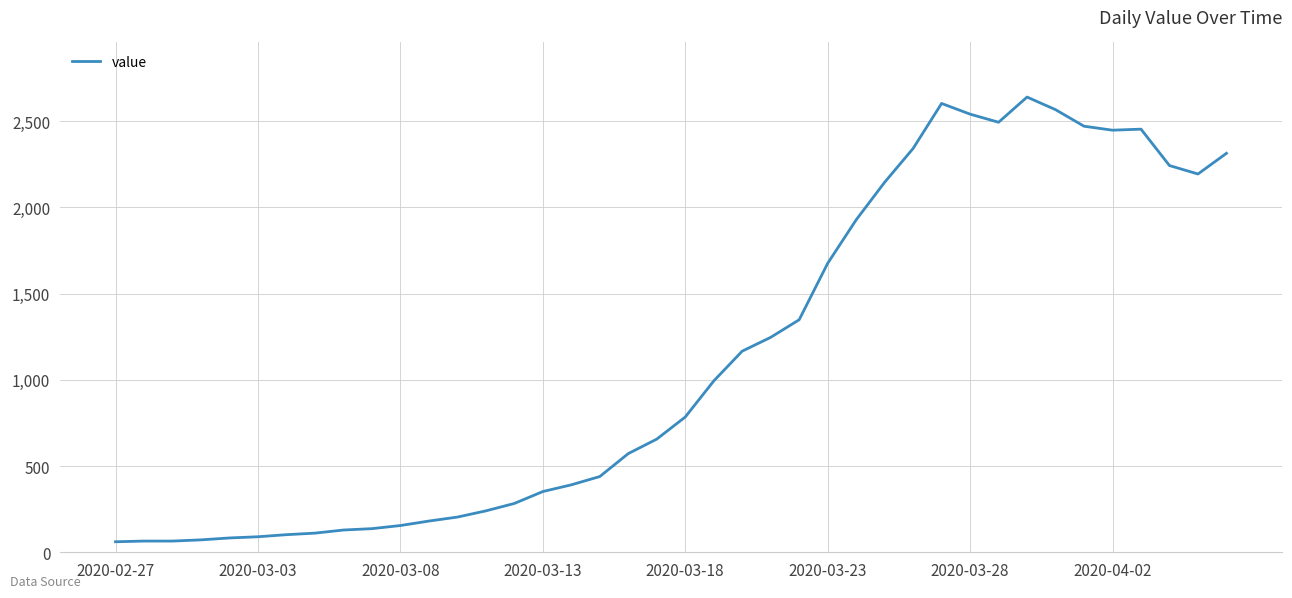

What is the greatest value displayed?

2639